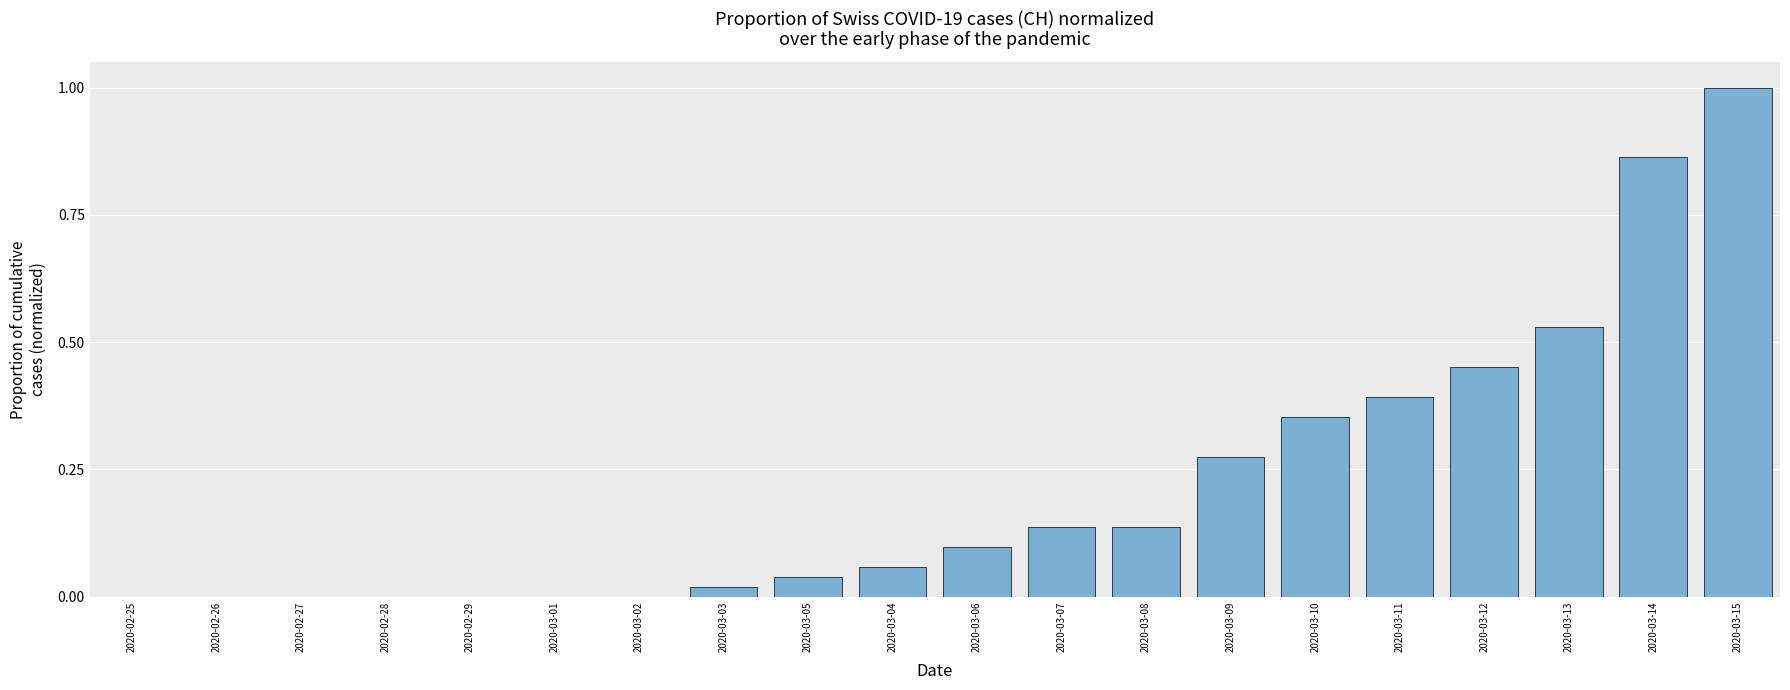

What is the maximum value shown in the chart?

1.0